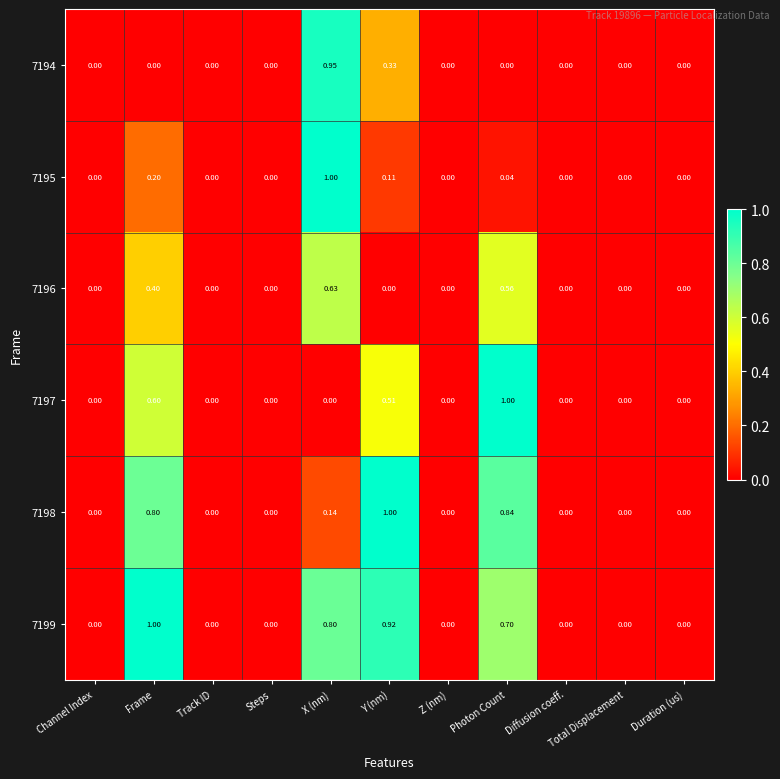

Between X (nm) and Y (nm), which is larger?

X (nm)